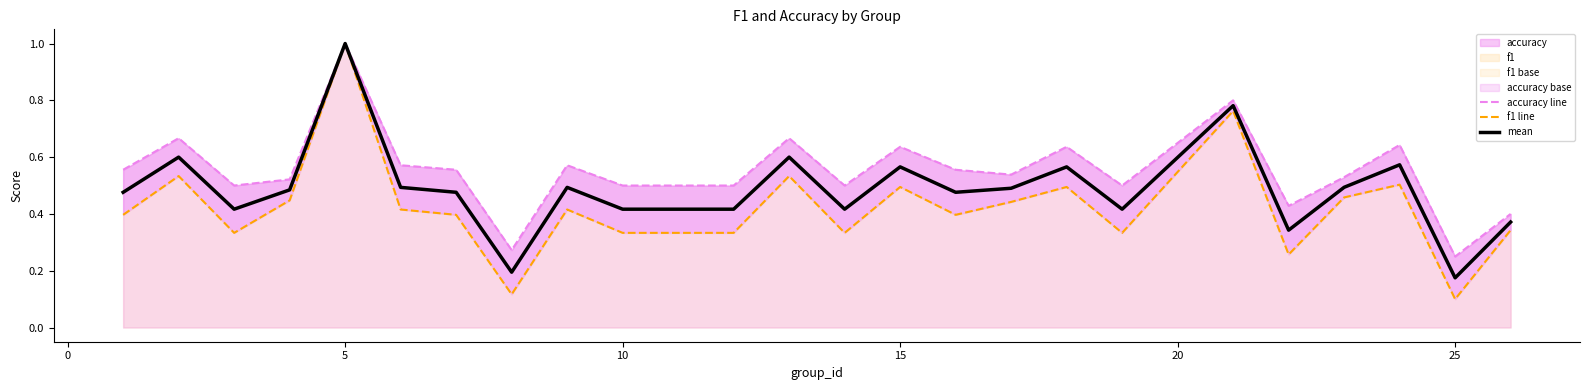

At which label does mean reach its peak?

5